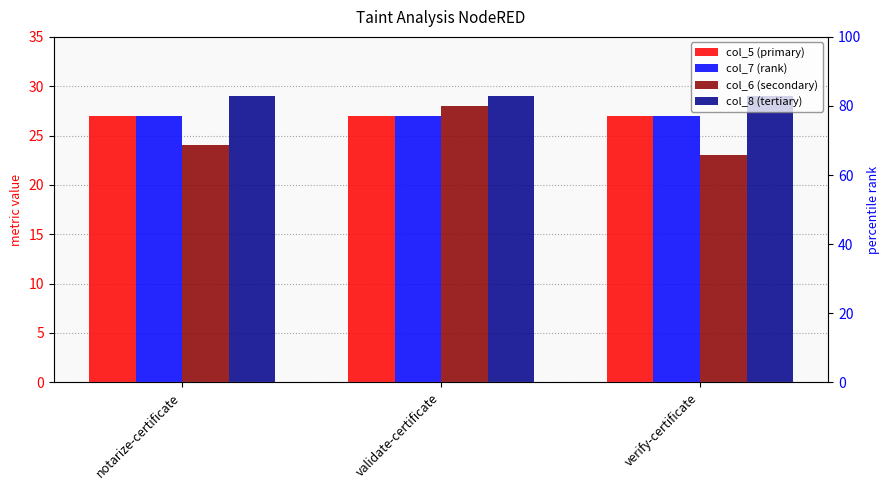

What is the value of the col_8 (tertiary) bar at the 1st from the left?

29